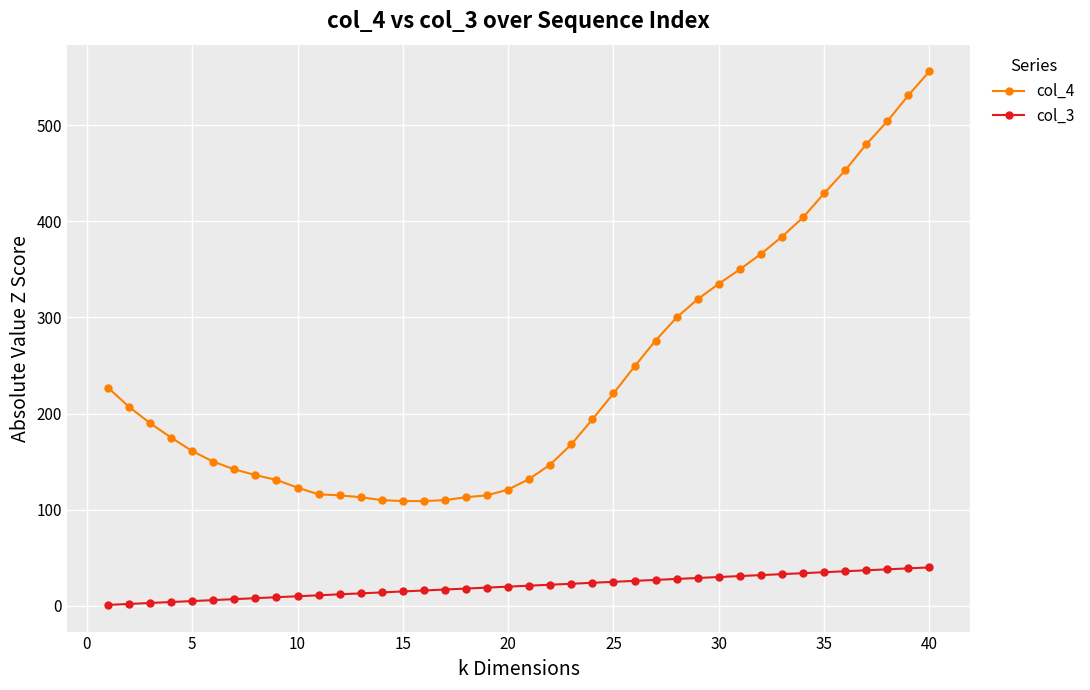

Rank the series by their average value, from highest to lowest.

col_4, col_3